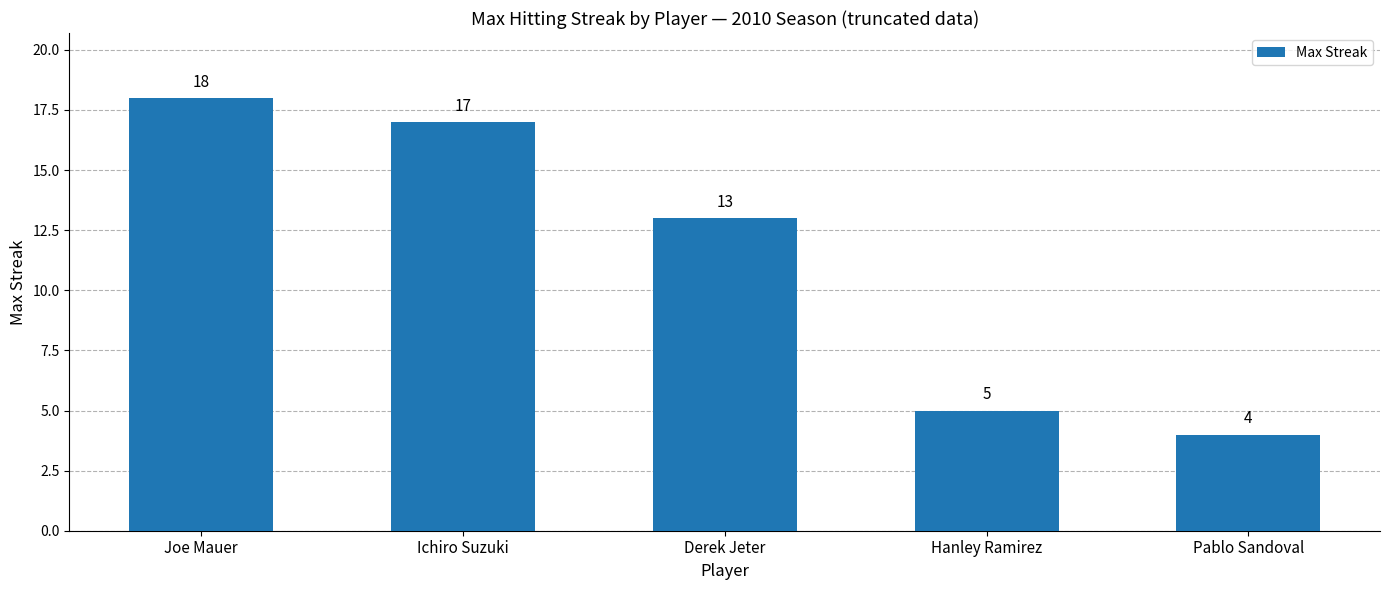

What is the value of the 4th bar from the left?

5